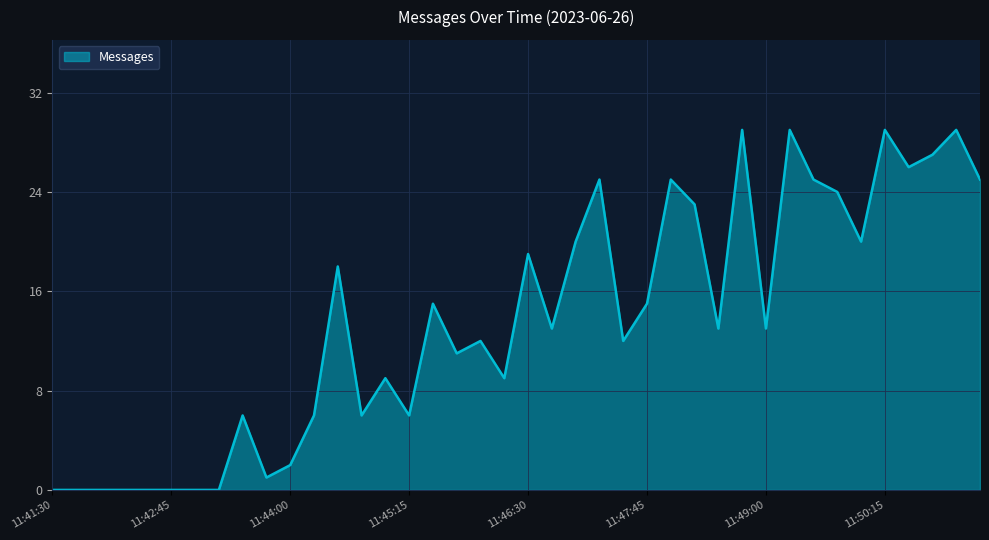

What is the difference between the maximum and minimum values?

29